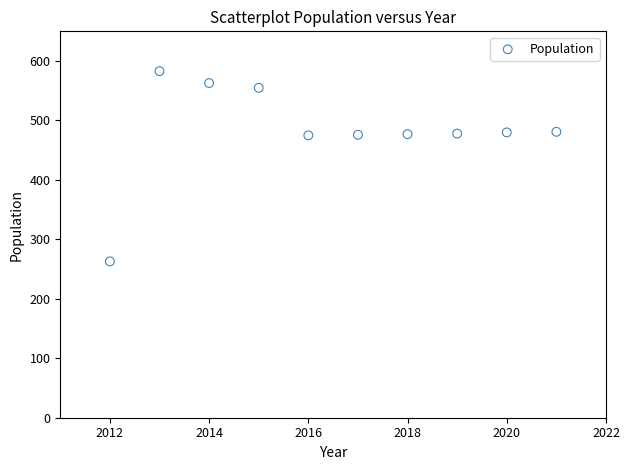

What is the average X value?

2016